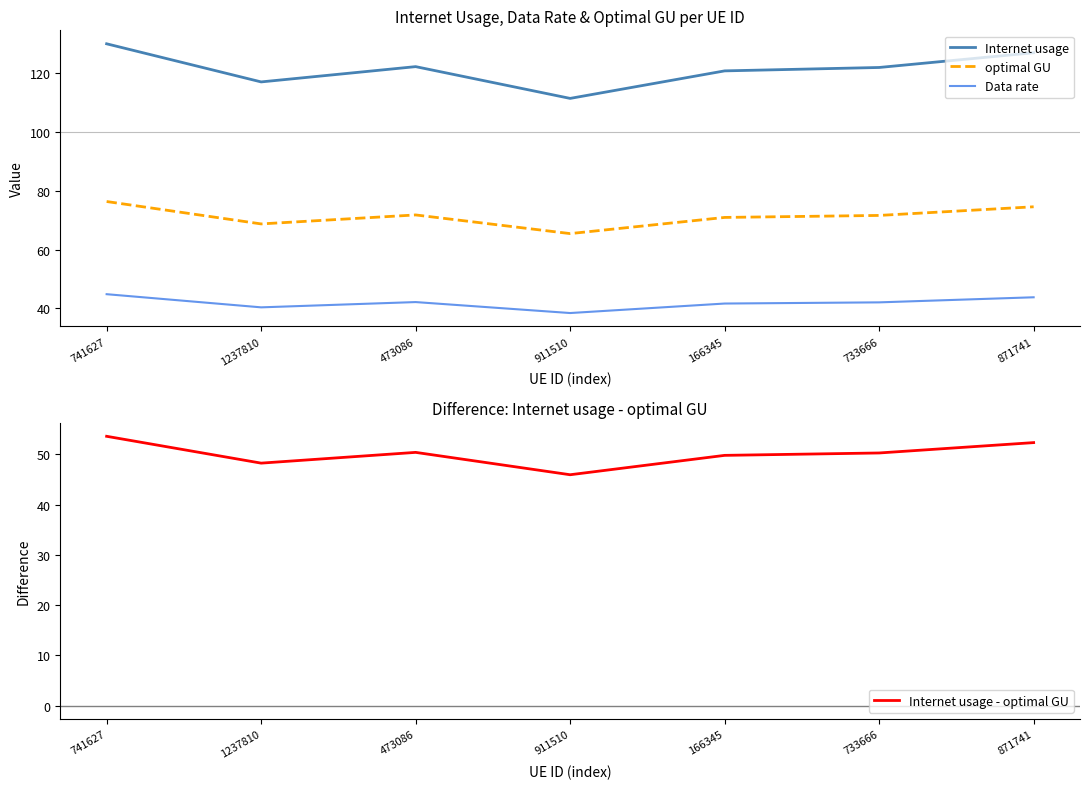

How many values in the Data rate series are below 42?

3